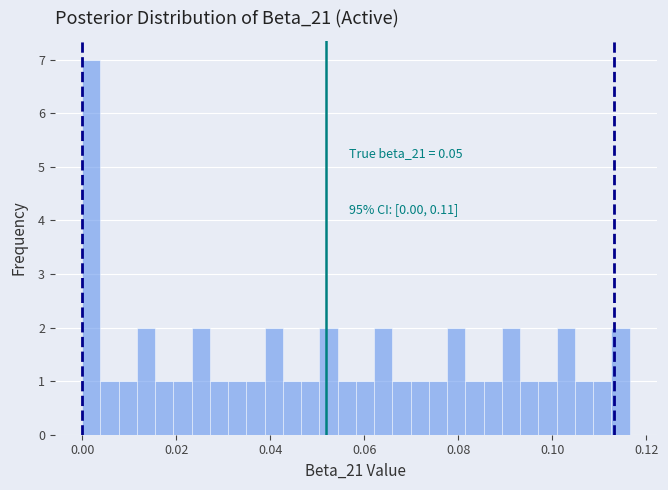

Read against the x-axis, roughly where is the centre of the tallest bar?

0.002